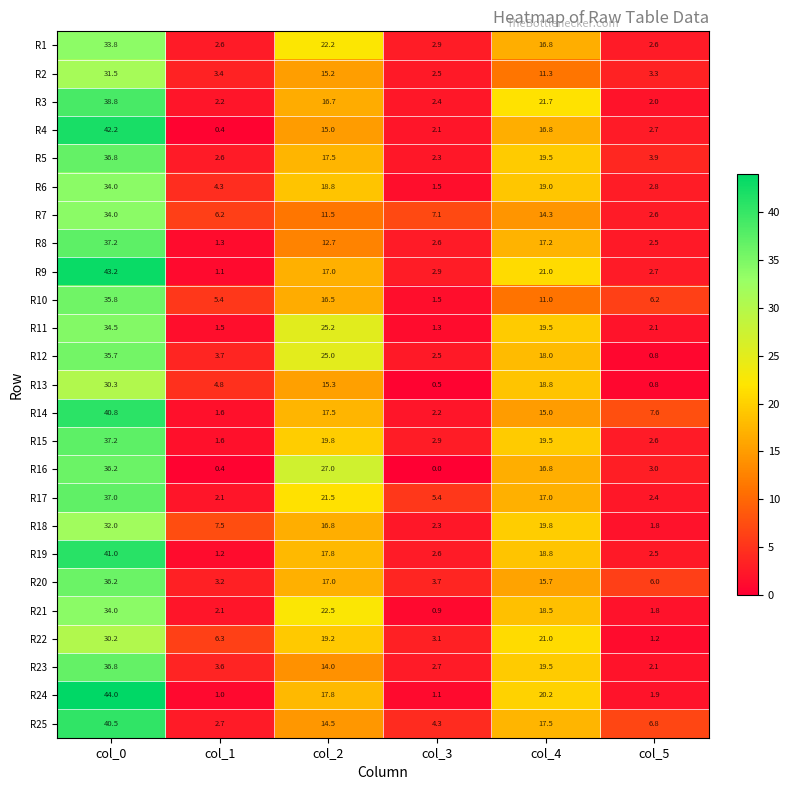

Which series changed the most between col_0 and col_3?

R24